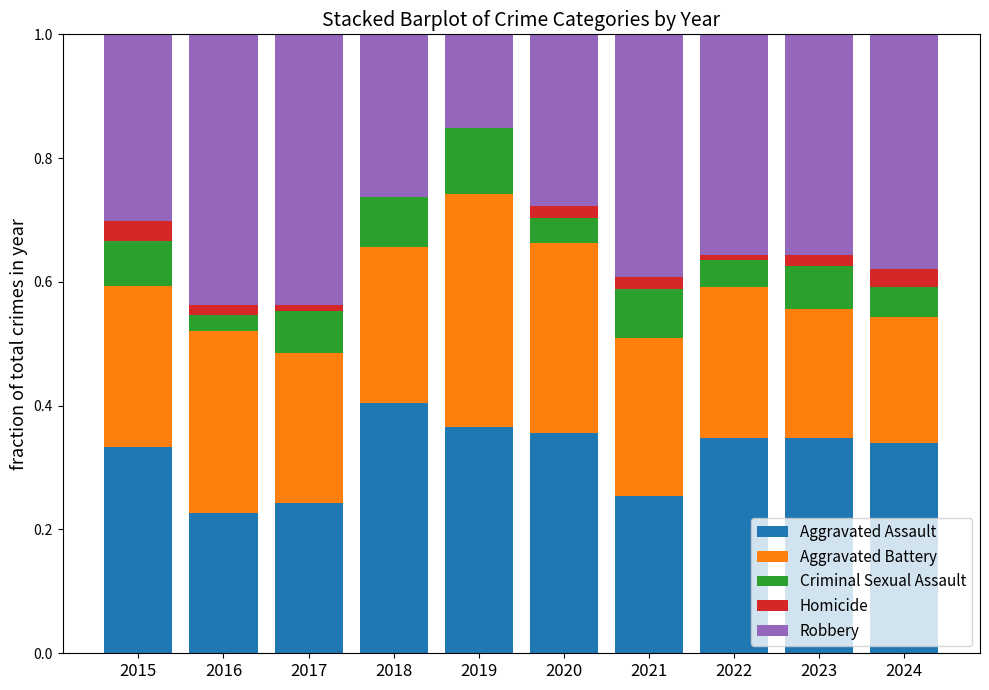

What is the total value across all series at 2015?

1.0